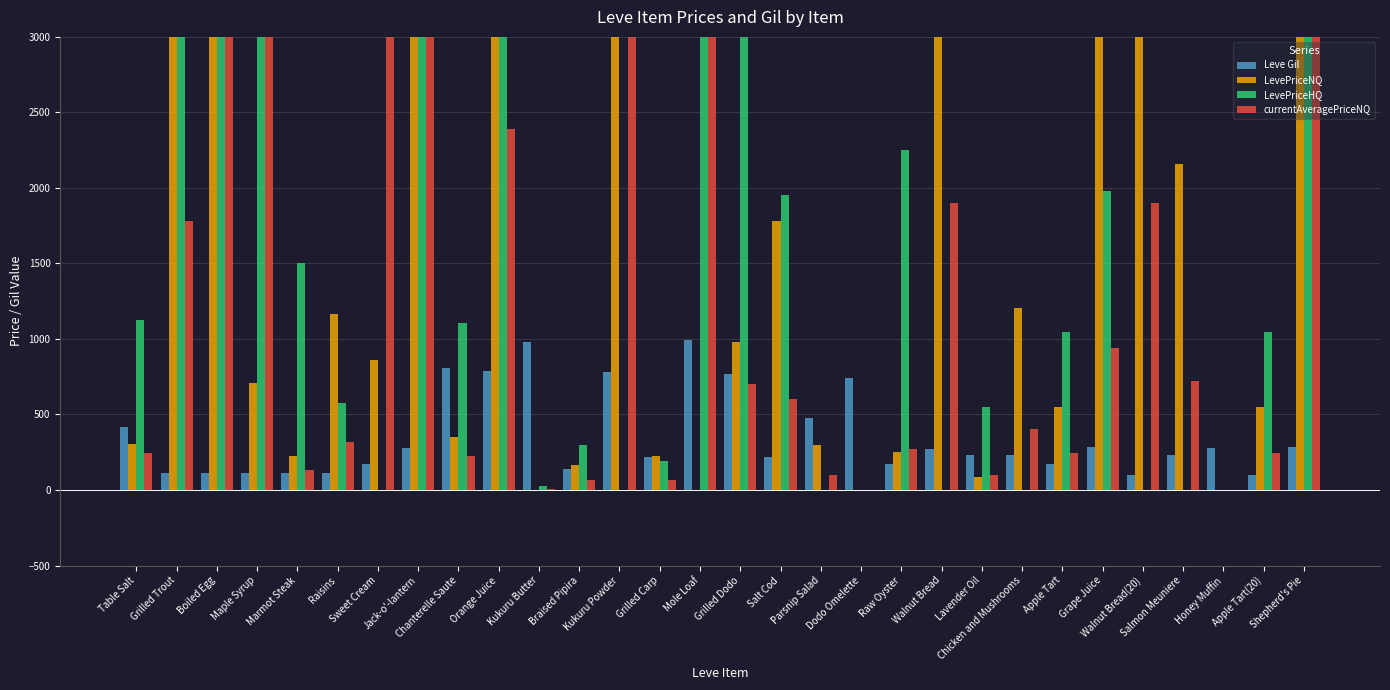

What is the maximum value for Leve Gil?

990.0